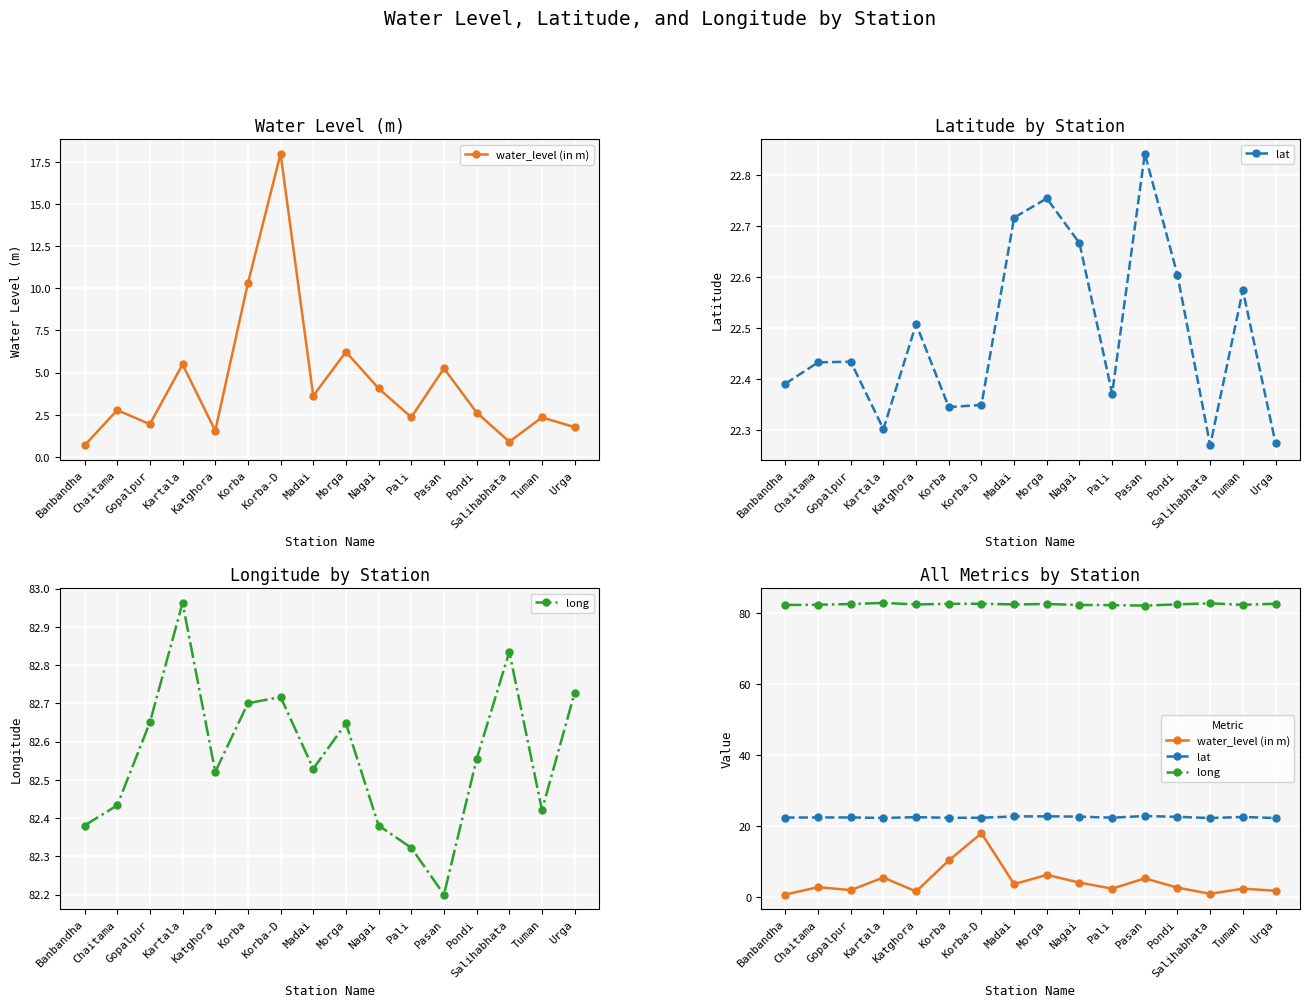

What is the minimum value shown in the chart?

0.7